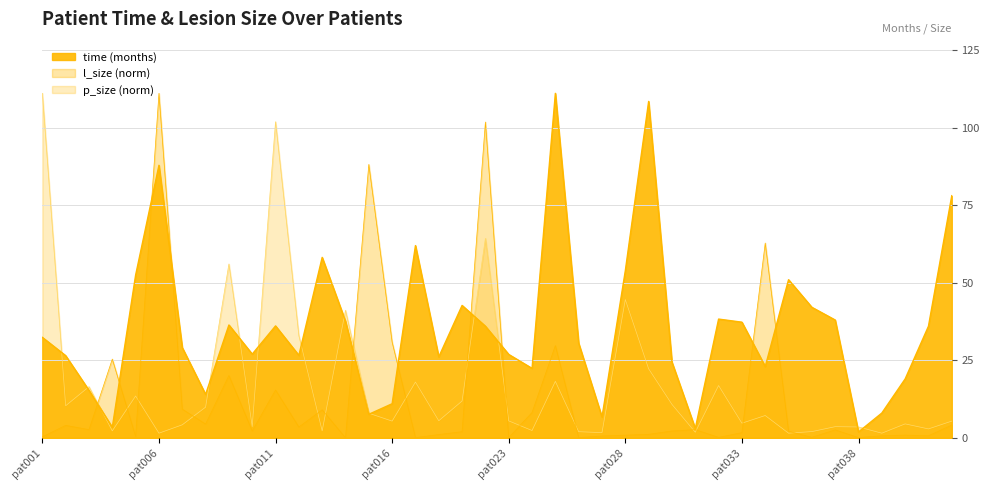

At which label does l_size first exceed 2?

pat002